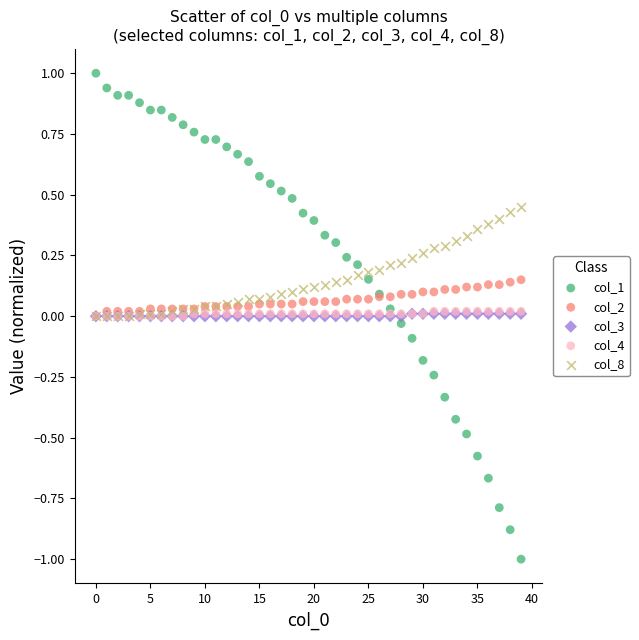

What are all the series names shown in the legend?

col_1, col_2, col_3, col_4, col_8